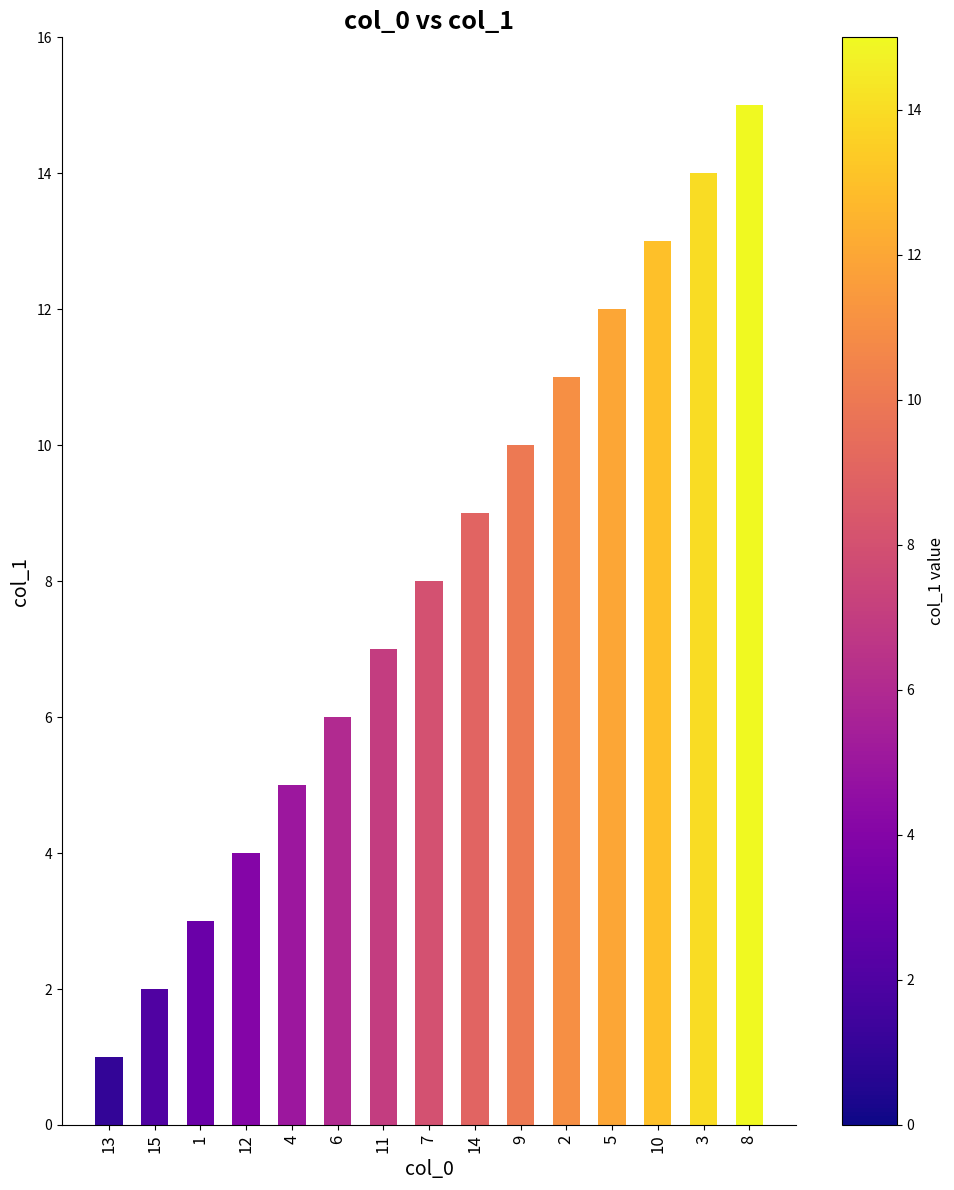

List the labels in order of value, smallest first.

13, 15, 1, 12, 4, 6, 11, 7, 14, 9, 2, 5, 10, 3, 8